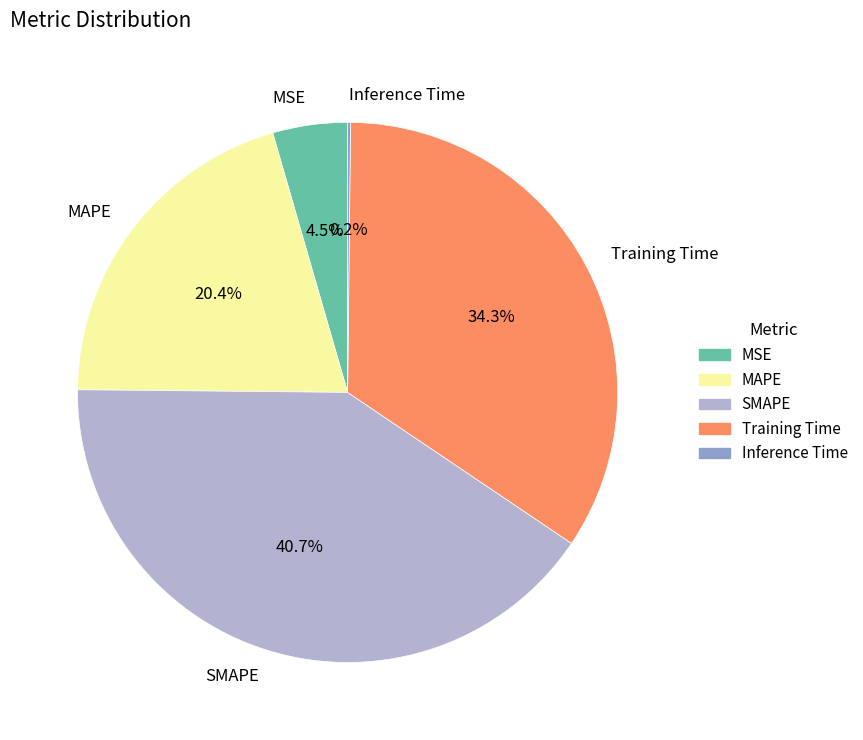

Is there a majority slice in this chart?

No